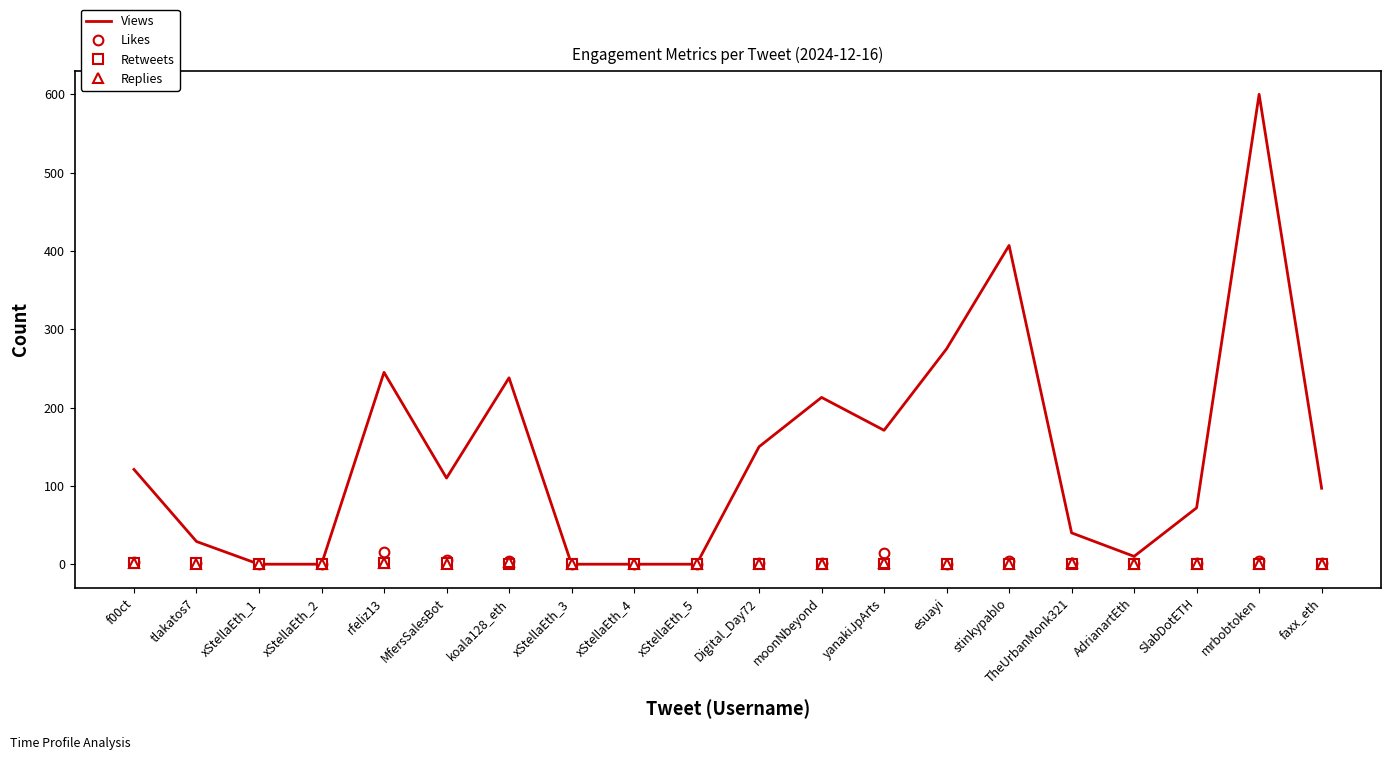

What are all the series names shown in the legend?

Views, Likes, Retweets, Replies